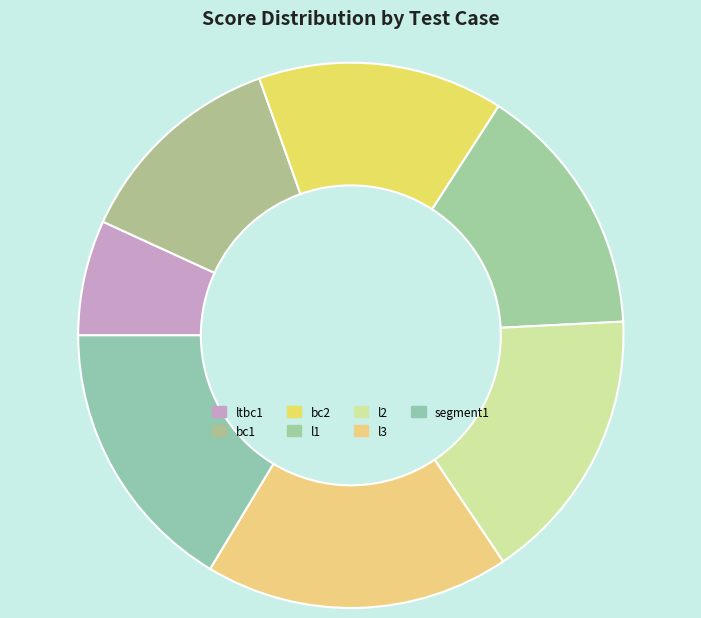

What percentage is the l3 slice, to the nearest percent?

18%